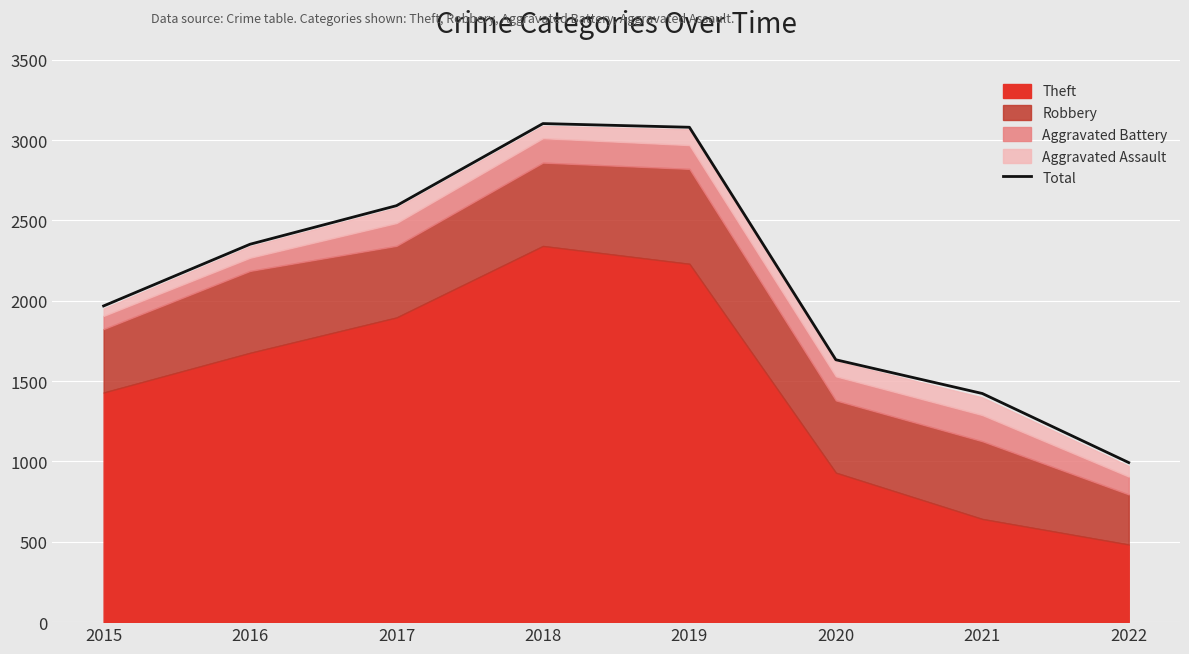

At which label does the data first exceed 2352?

2017